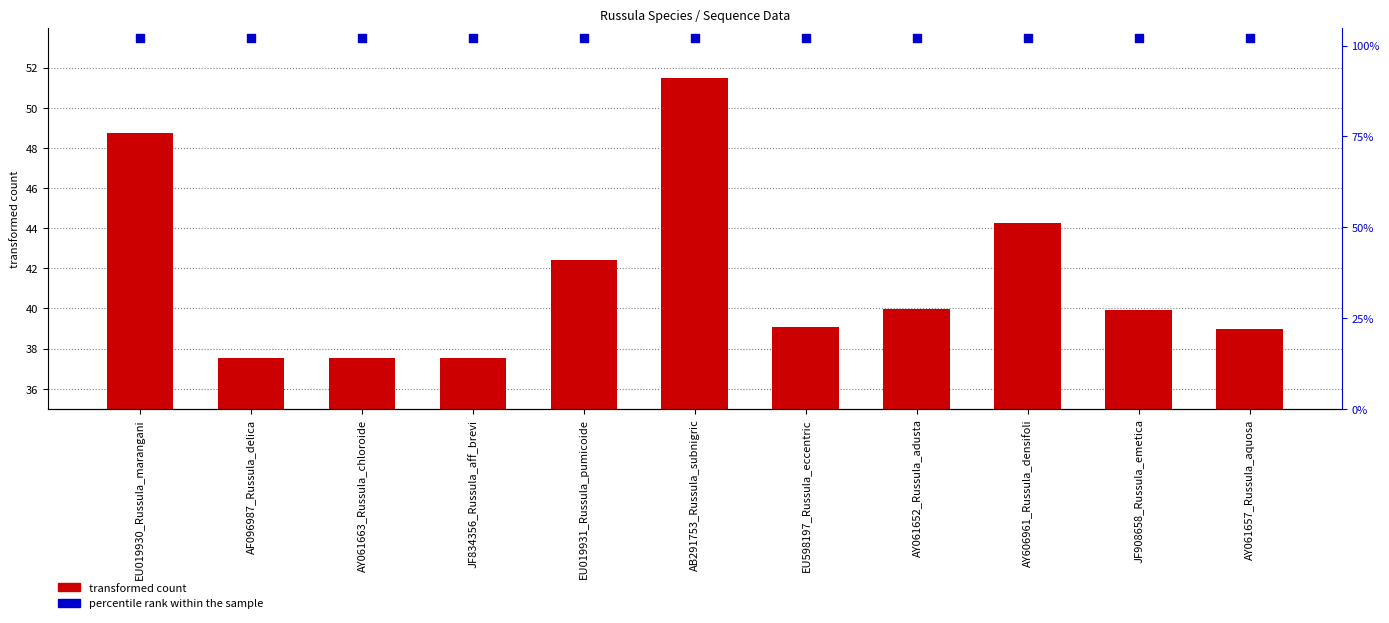

What are all the series names shown in the legend?

transformed count, percentile rank within the sample